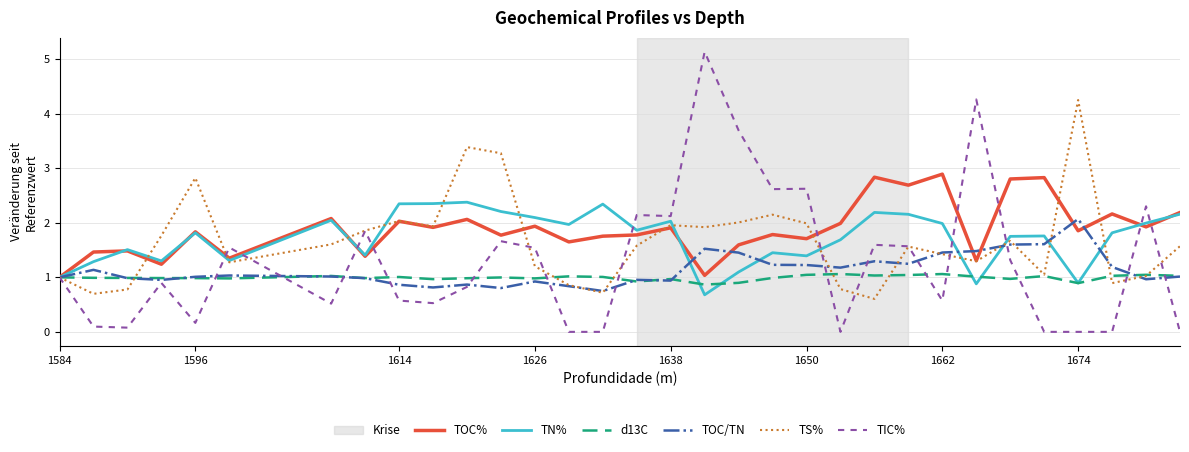

What is the highest value of the d13C series?

1.1